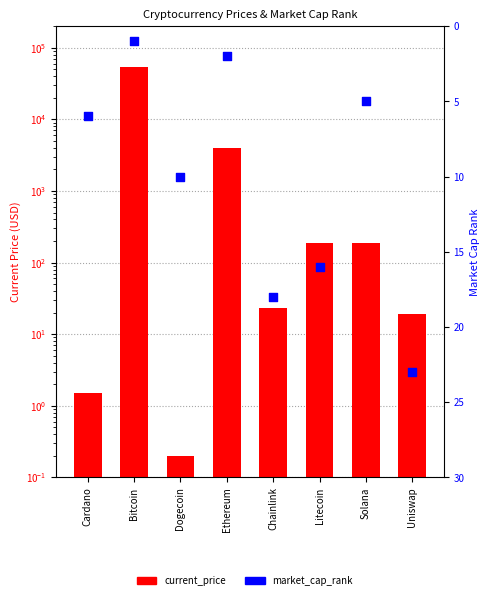

What is the total value across all series at Uniswap?

42.0